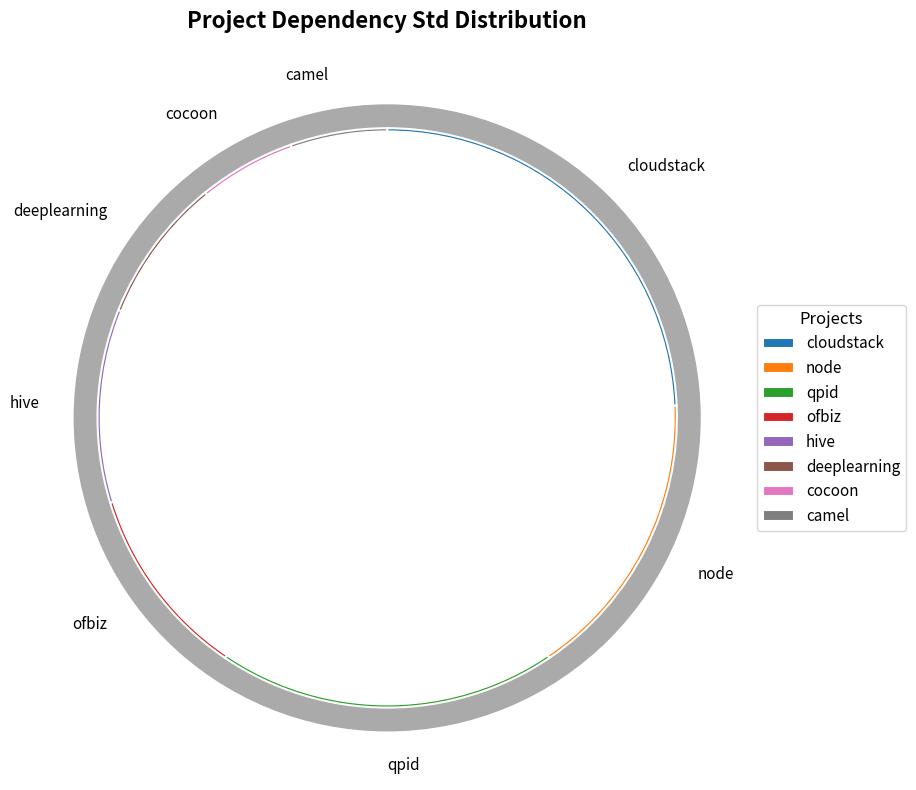

How much of the chart is everything except hadoop?

100.0%